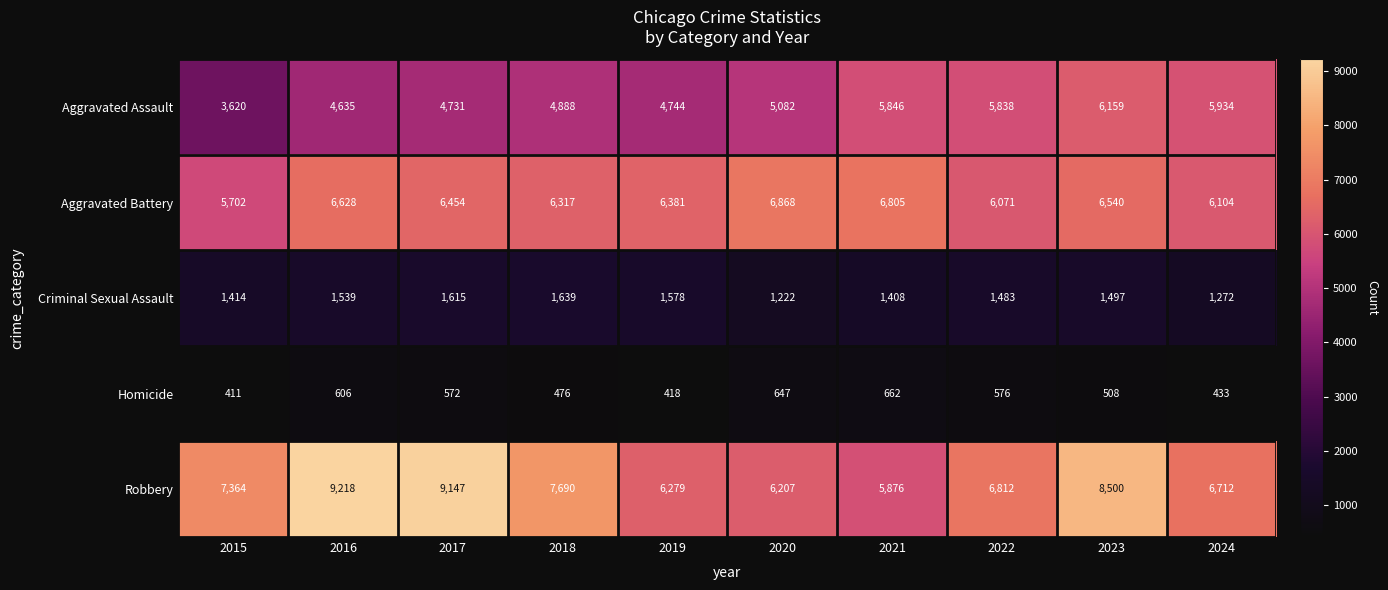

What is the smallest value displayed?

411